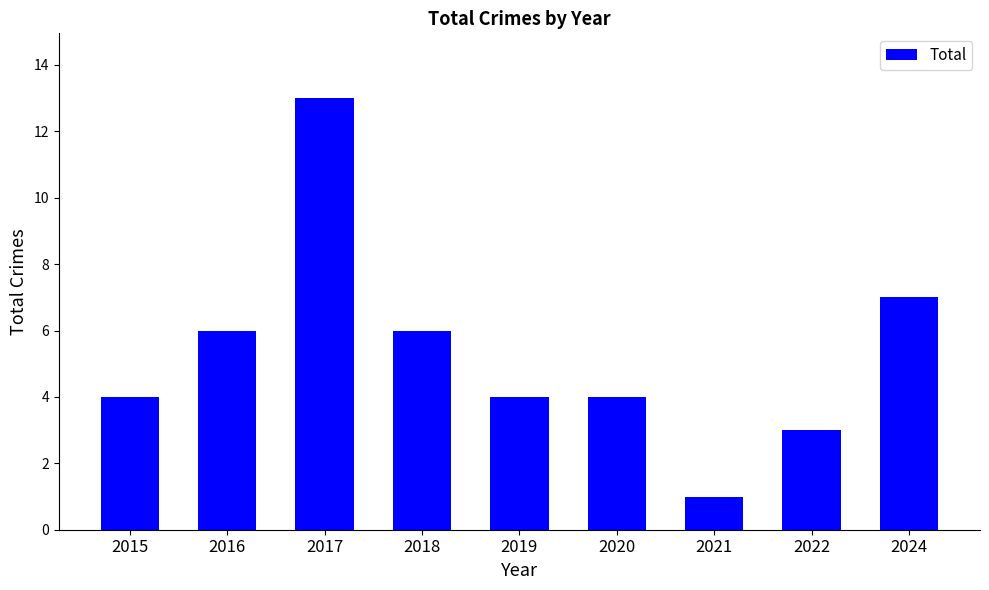

What value does the data have at 2021?

1